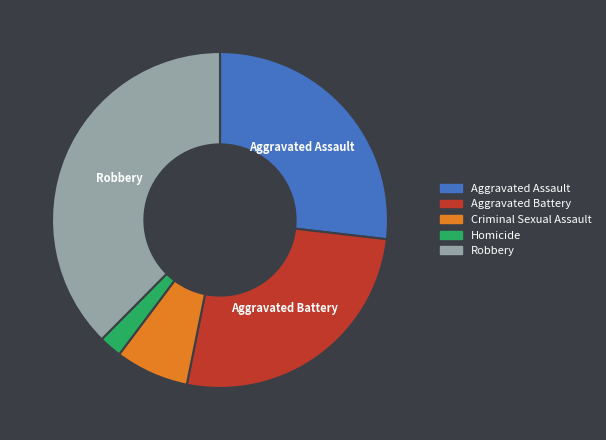

True or false: Aggravated Battery accounts for 41% of the total.

False